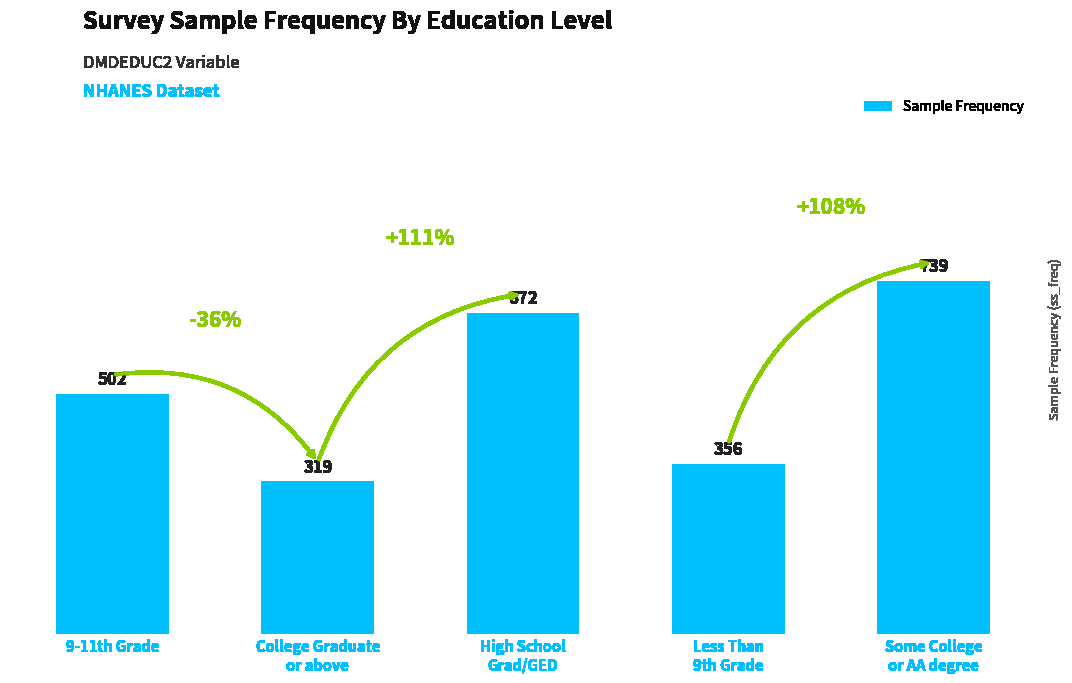

What is the value of the 5th bar from the left?

739